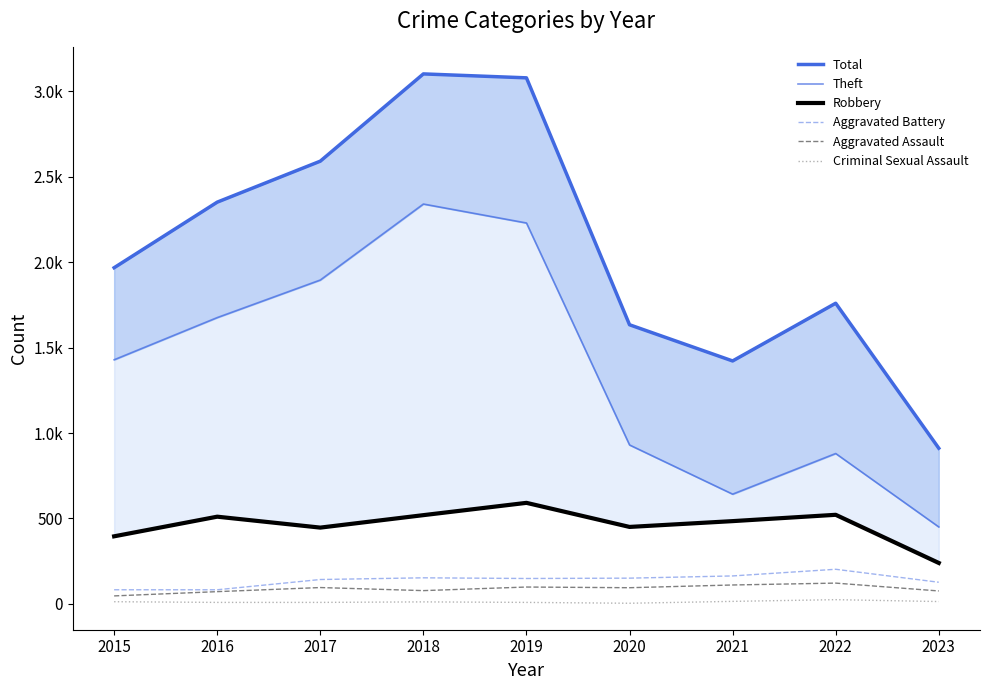

Which has a higher value, 2022 or 2023?

2022